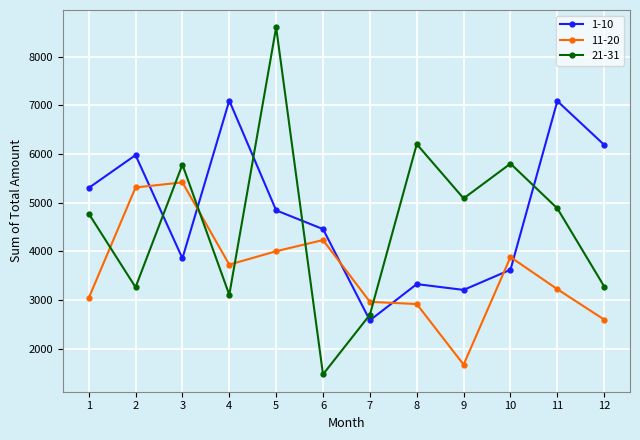

What is the value of the 11-20 point at the 4th from the left?

3730